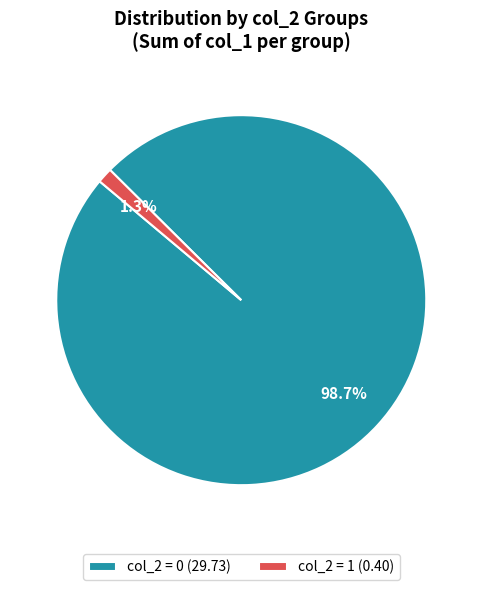

Is the sum of col_2 = 0 (29.73) and col_2 = 1 (0.40) greater than half?

Yes